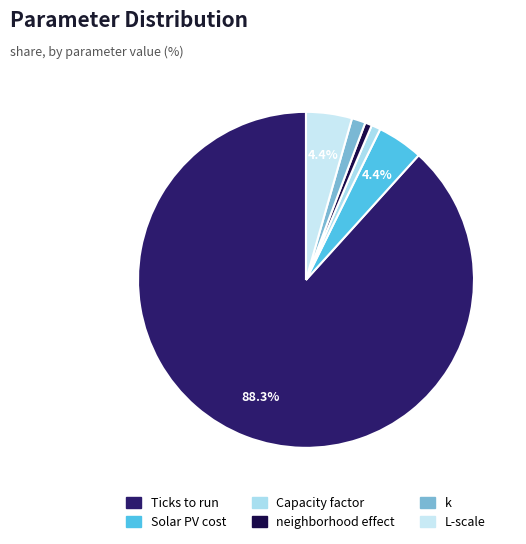

Is it true that k is 1% of the pie?

True